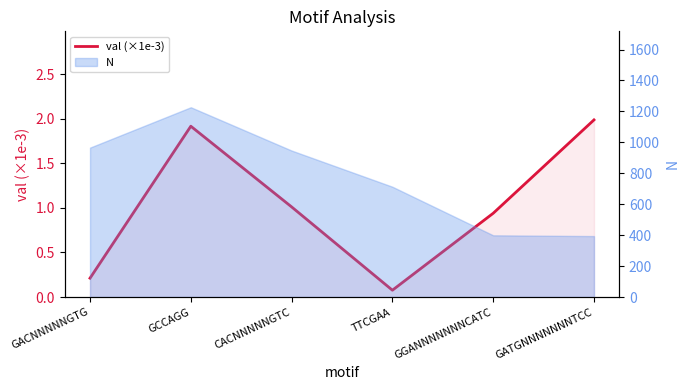

Does the chart display data point markers on the line(s)?

No